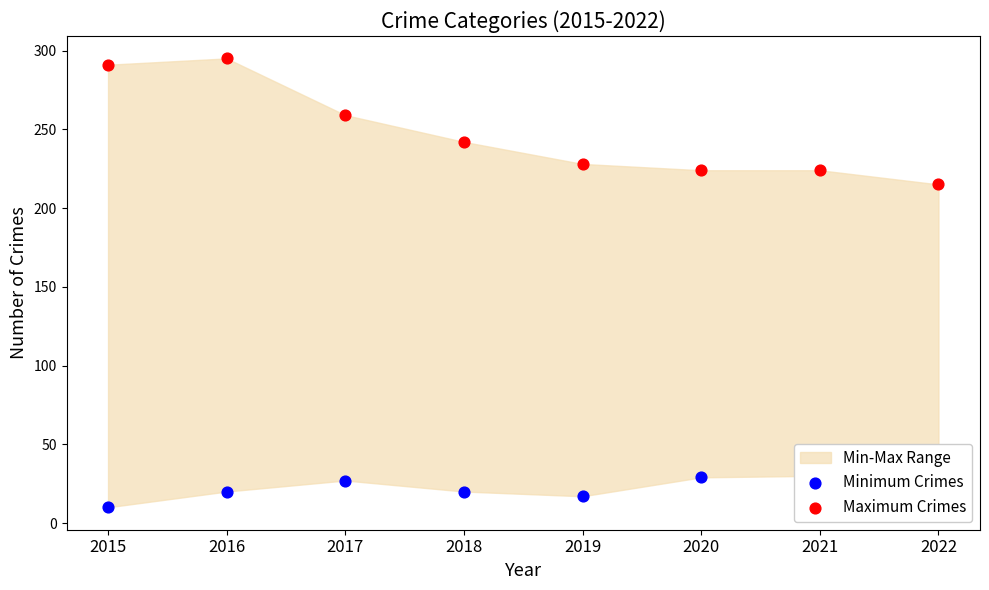

At how many categories does at least one series exceed 134?

8